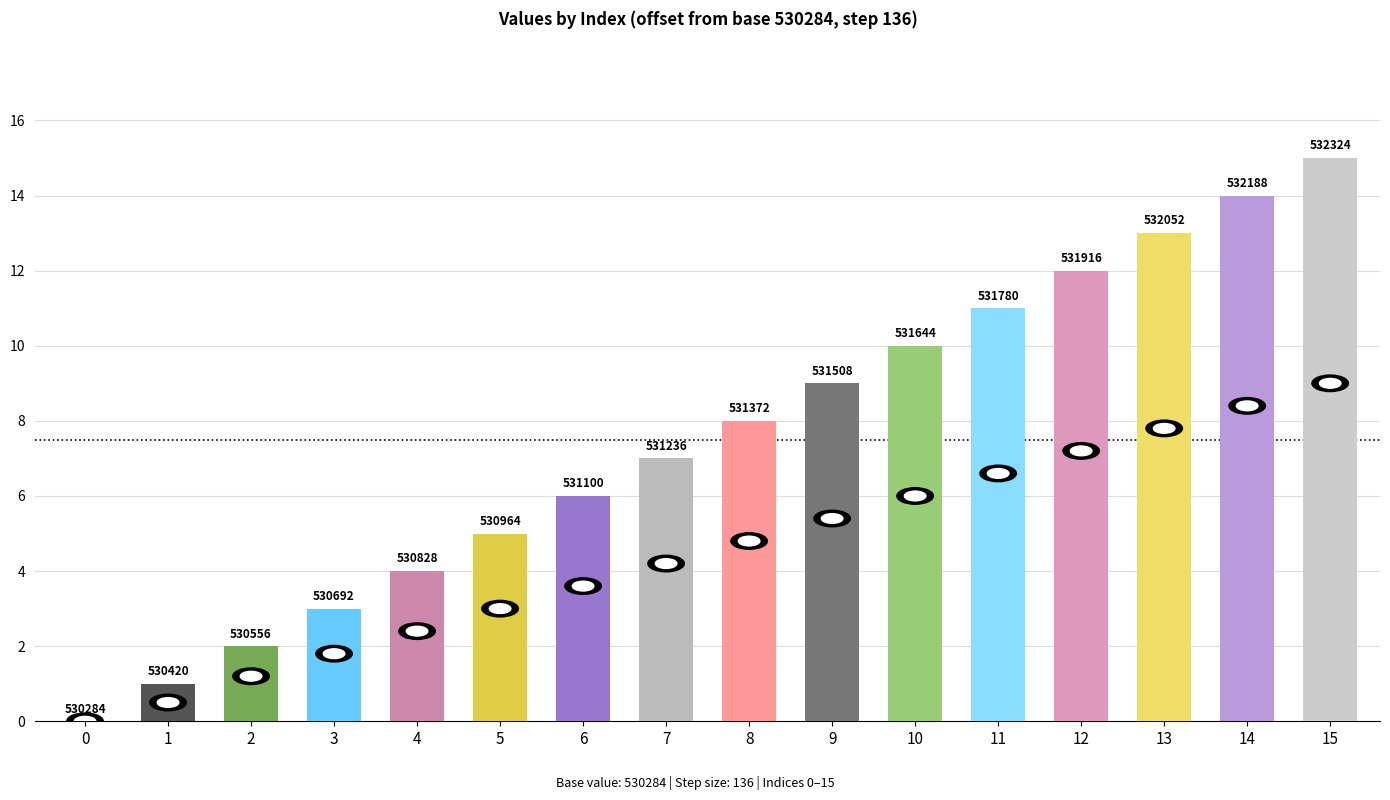

Are the bars horizontal?

No